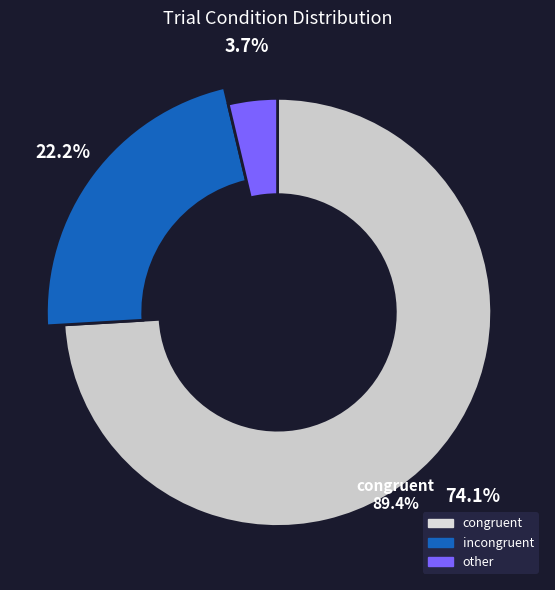

True or false: incongruent accounts for 12% of the total.

False